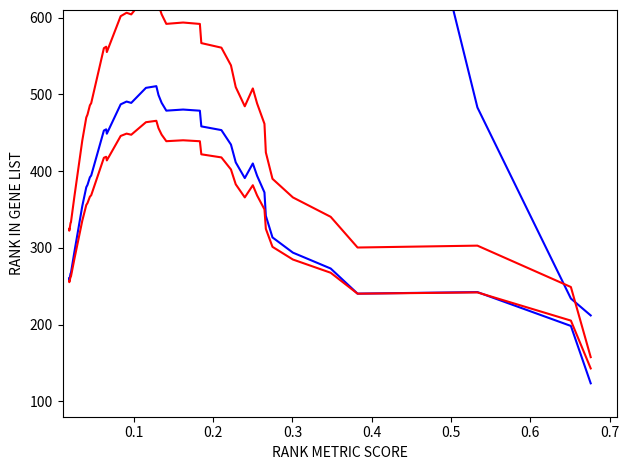

What is the label of the 33rd point from the right?

0.7